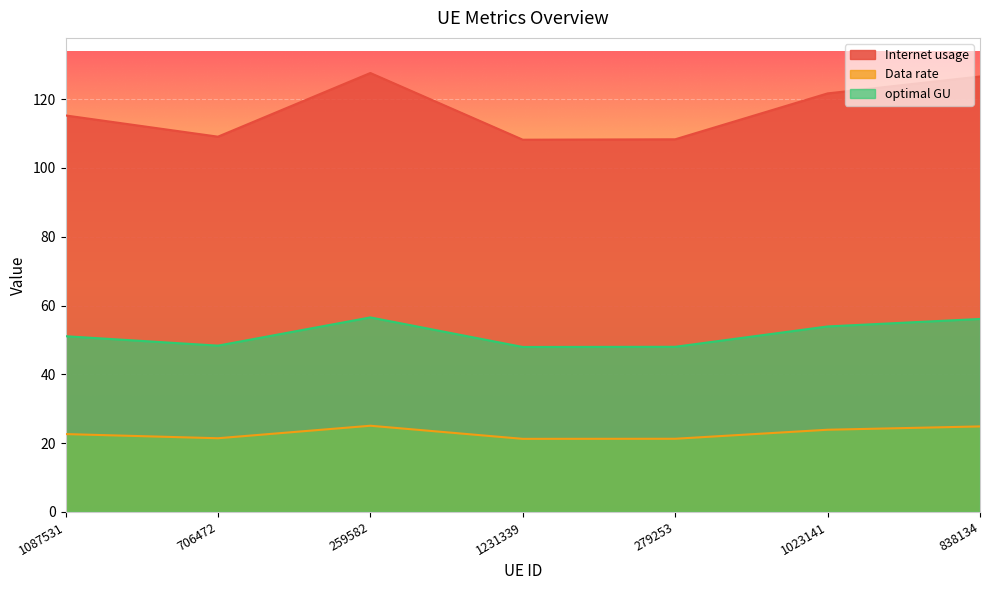

What is the total value across all series at 838134?

207.6